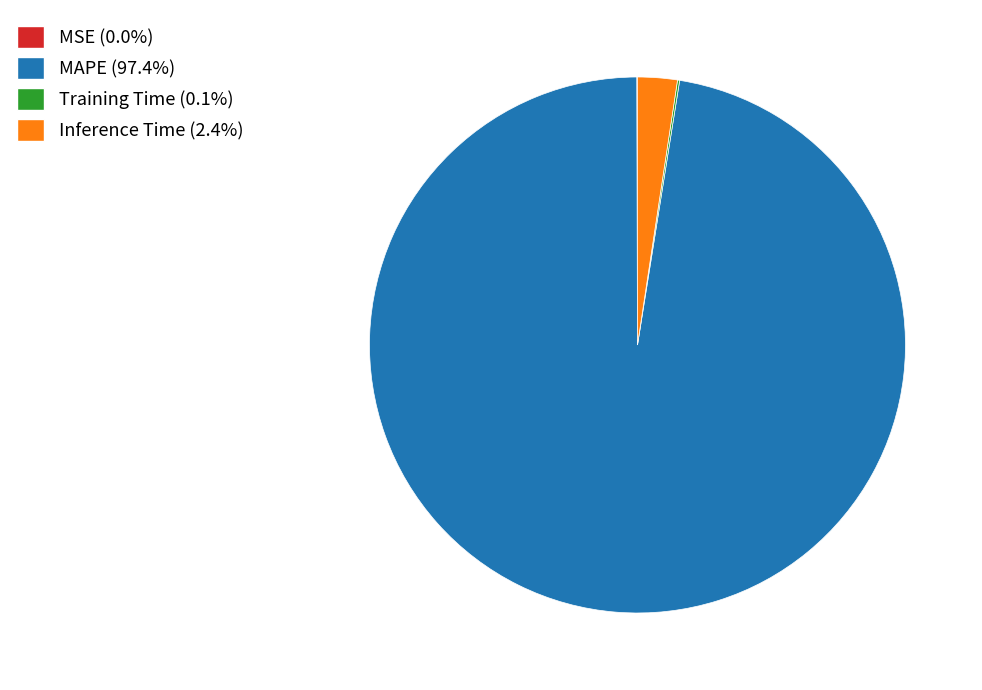

Which slice is the largest?

MAPE